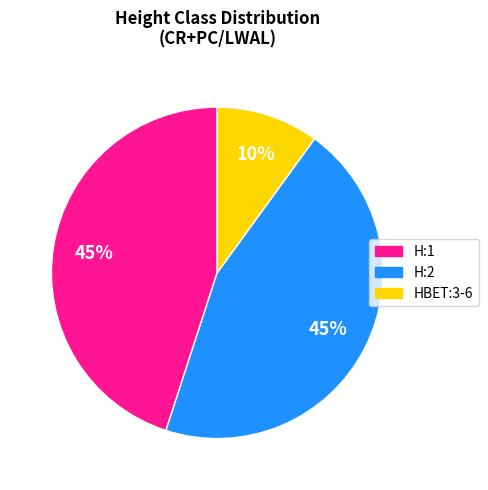

Combined, do H:2 and H:1 account for over 50%?

Yes